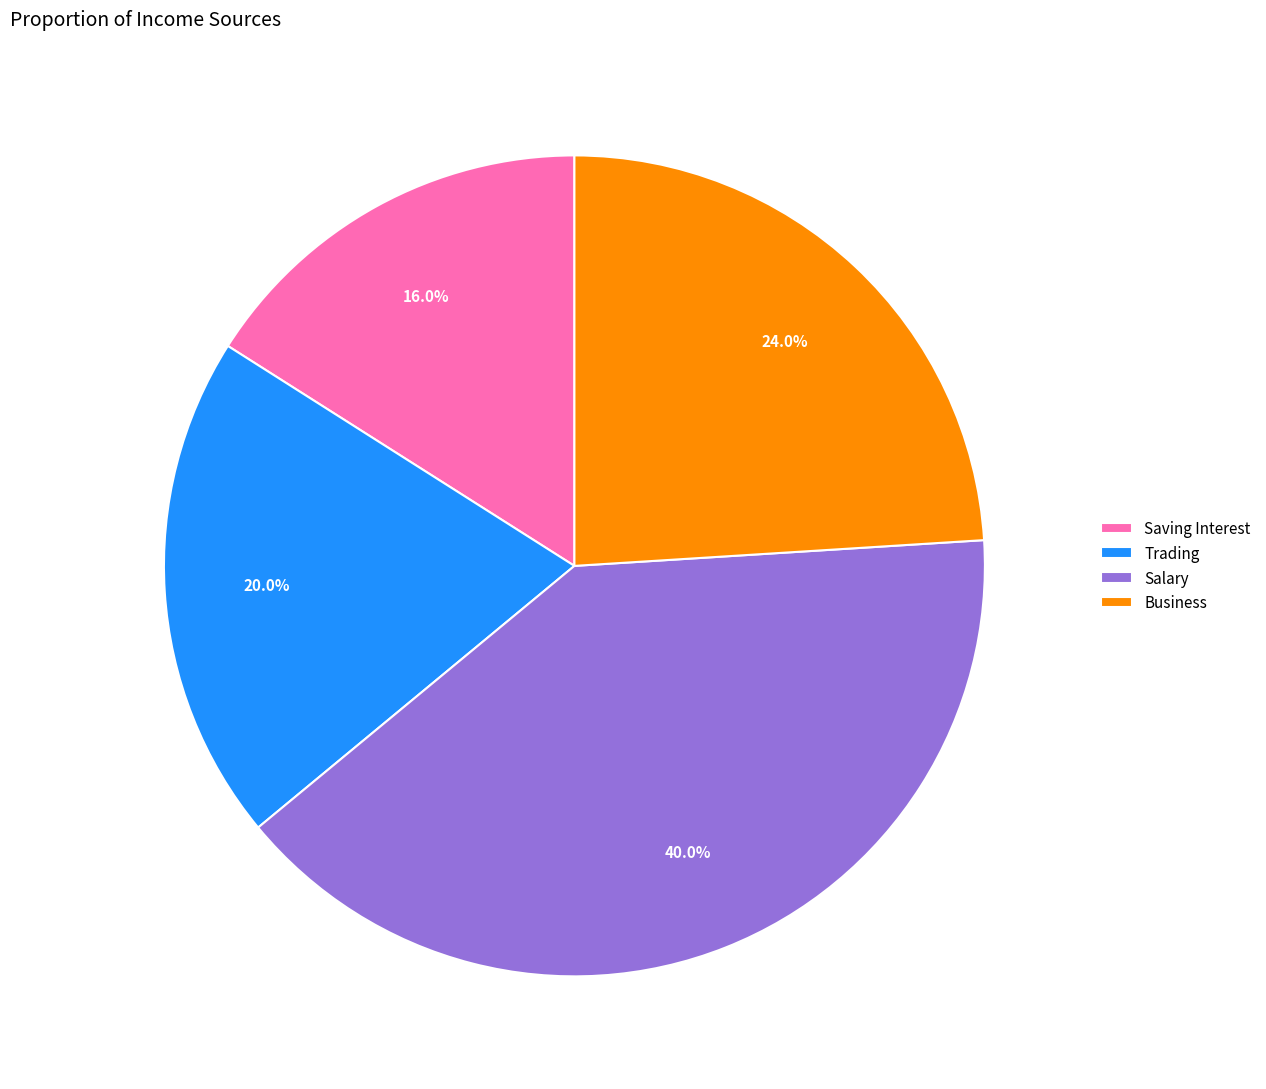

How many segments does this pie chart have?

4